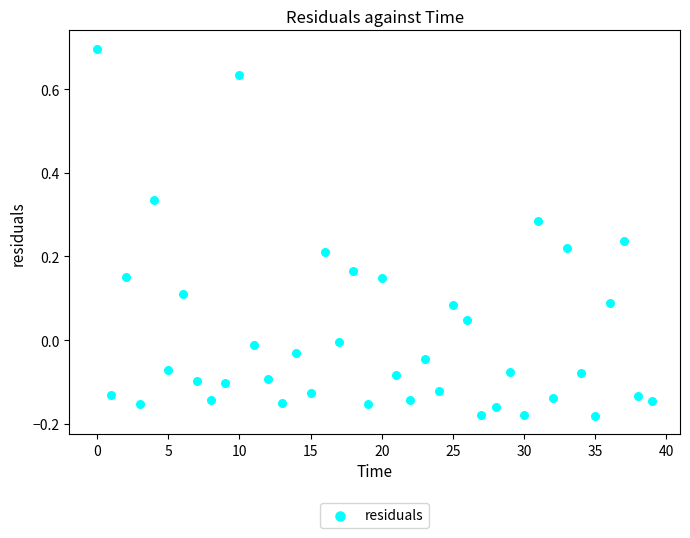

What is the range of Y values (max minus min)?

0.9